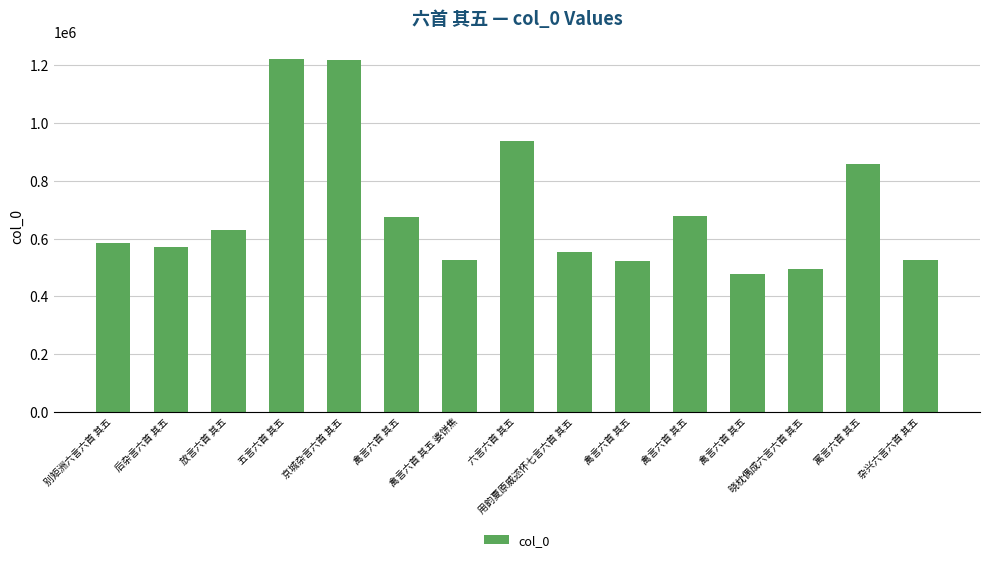

What is the difference between the maximum and second lowest values?

728512